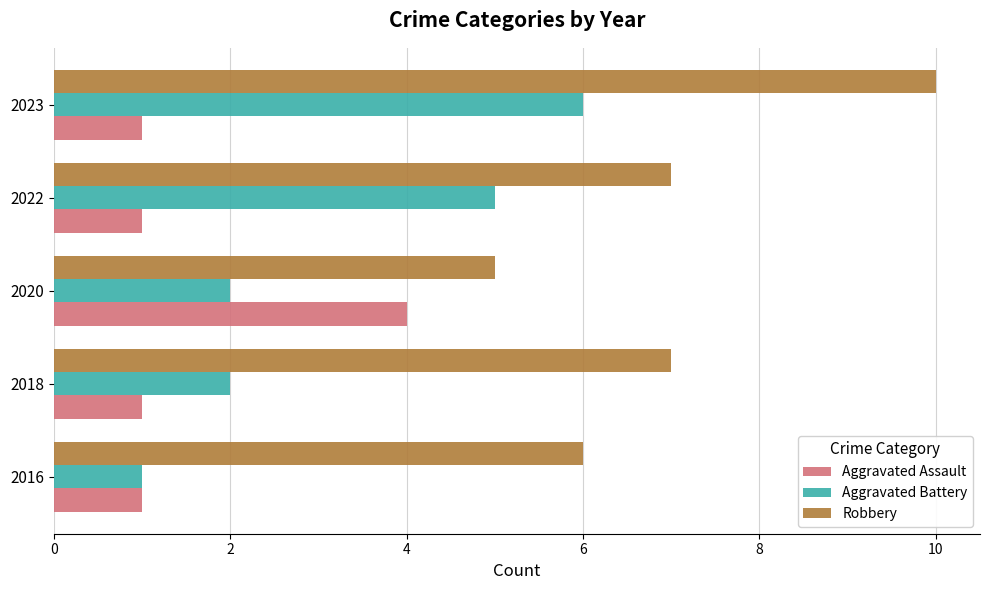

What is the total value across all series at 2018?

10